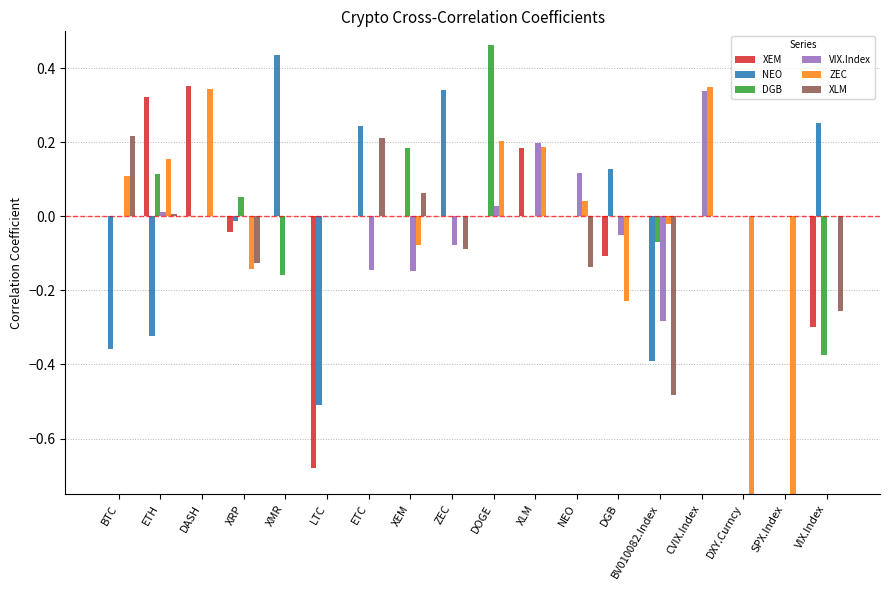

At how many categories does at least one series exceed -2?

18